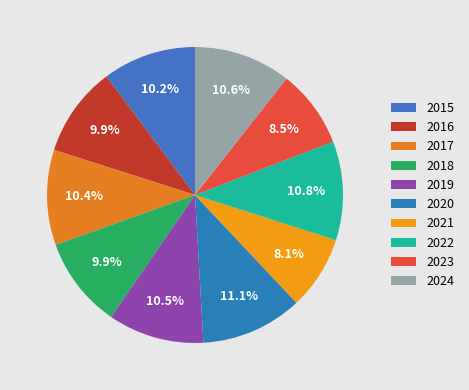

The 2019 slice represents 10% of the pie. True or false?

True